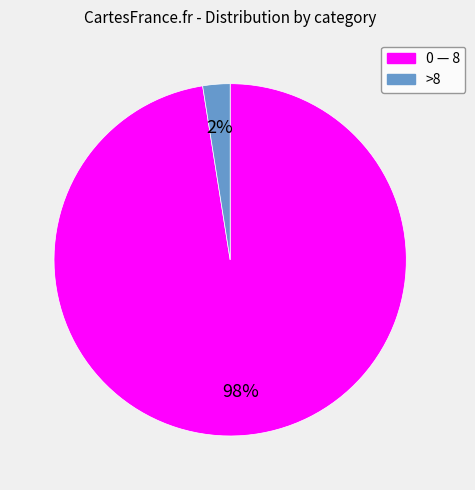

Which slice is the largest?

0 — 8